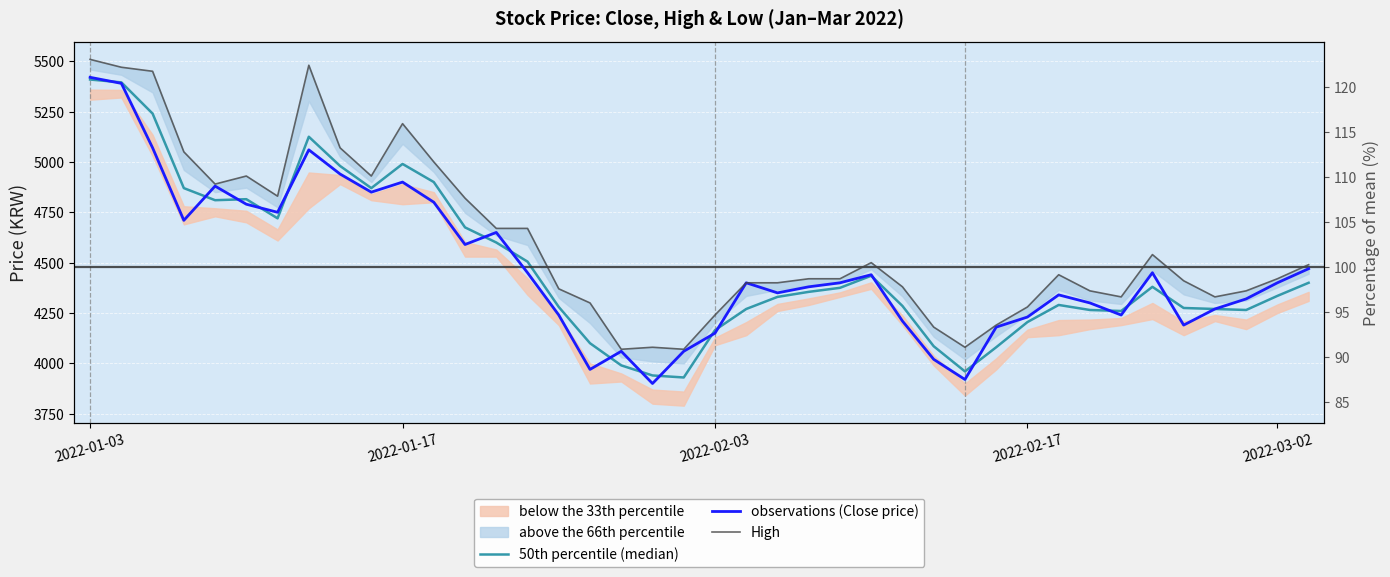

At which label is High closest to 4789?

12